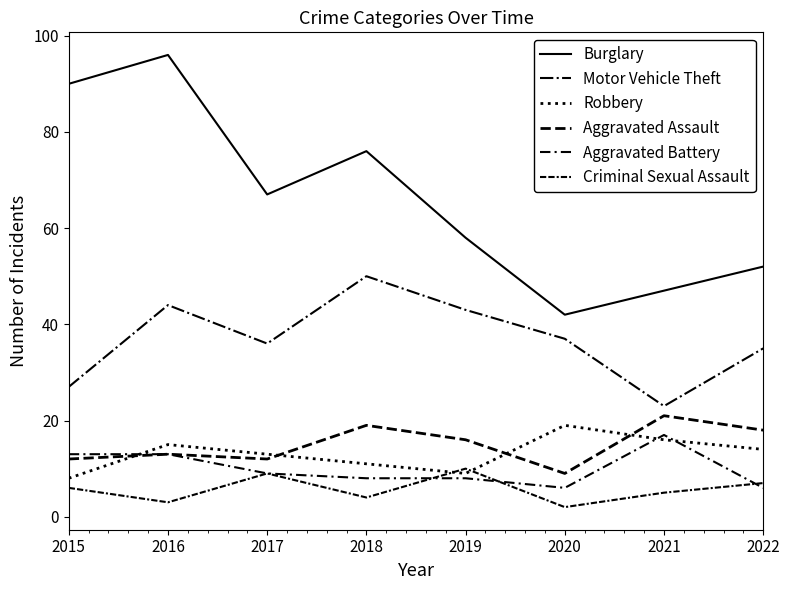

The value of Robbery at 2022 is 14. True or false?

True